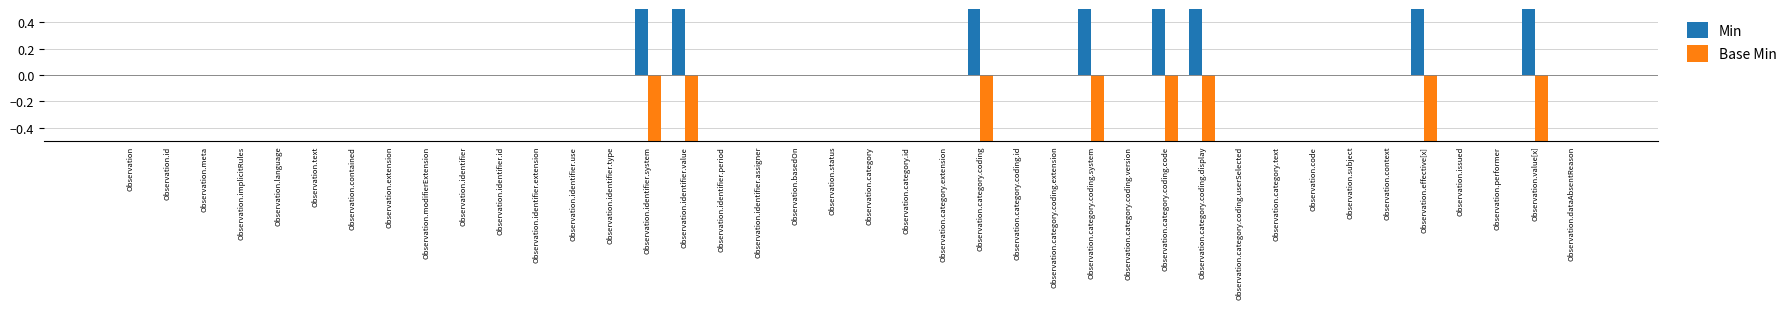

True or false: Min has a value of -0.2 at Observation.identifier.id.

False